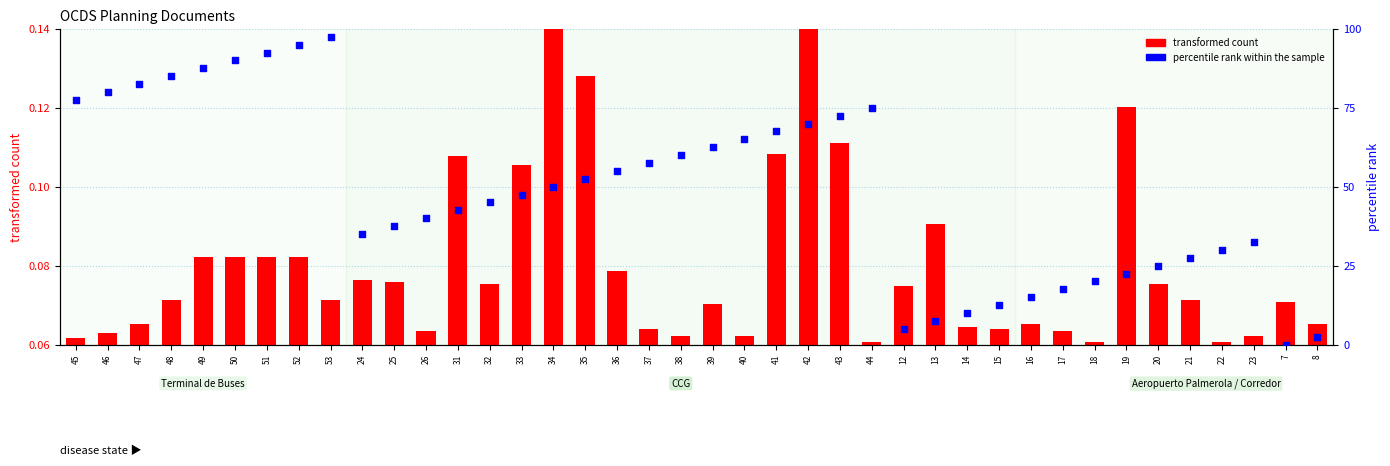

What are all the series names shown in the legend?

transformed count, percentile rank within the sample